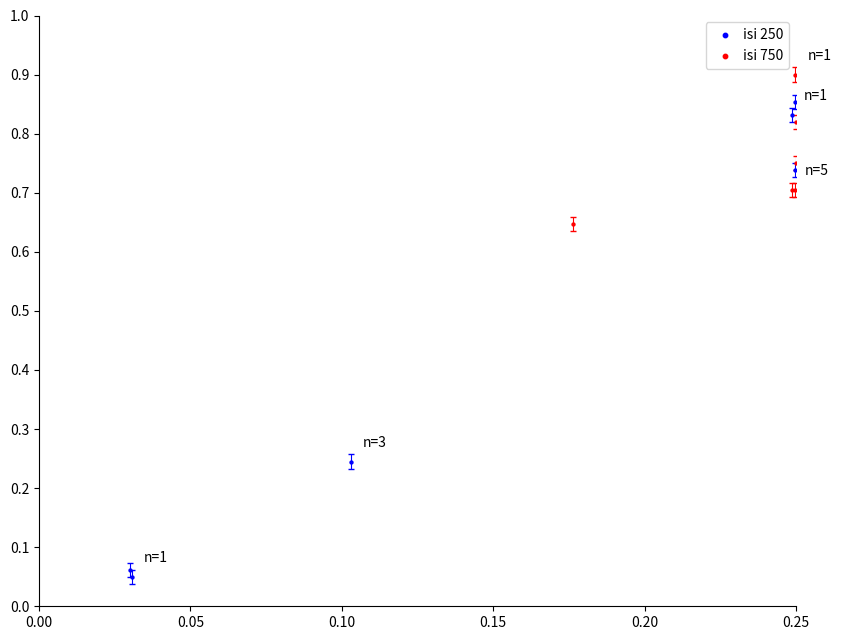

What are all the series names shown in the legend?

isi 250, isi 750